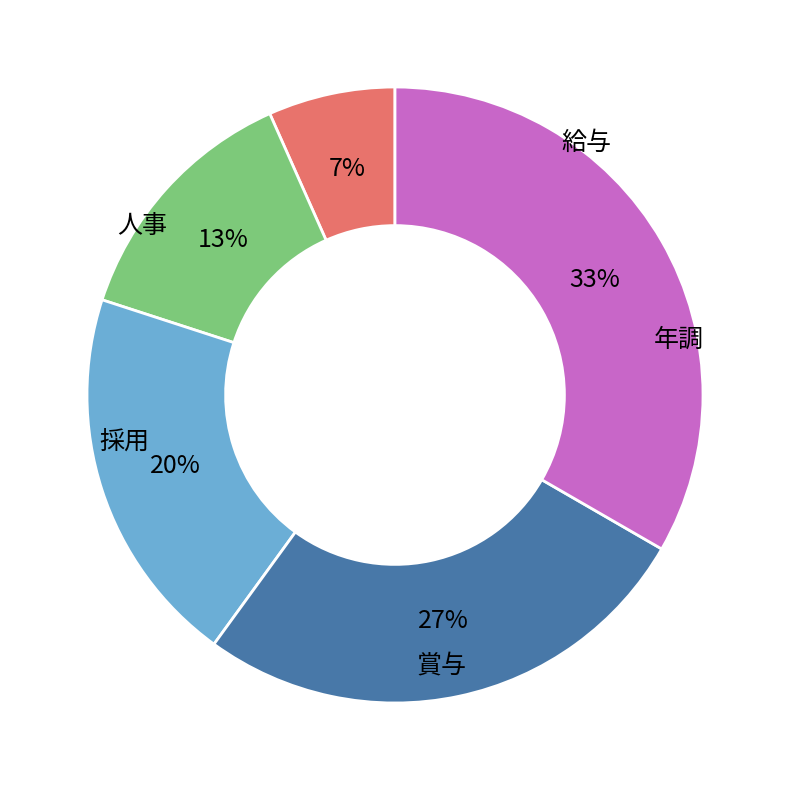

To the nearest percent, what is the average slice percentage?

20%